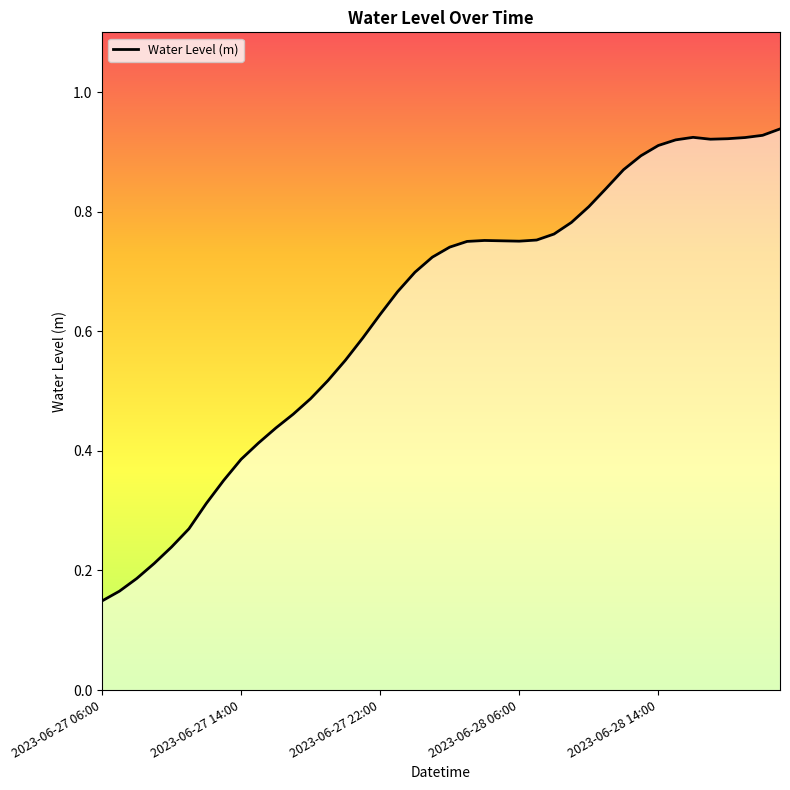

Which label corresponds to the largest value in the chart?

2023-06-28 21:00